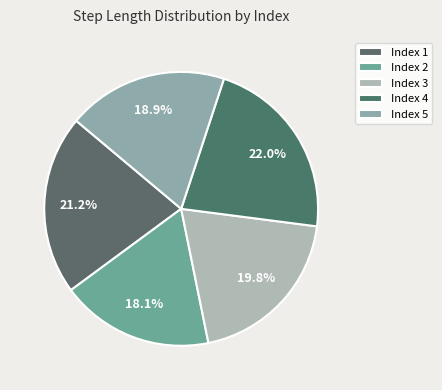

How many slices are in this pie chart?

5